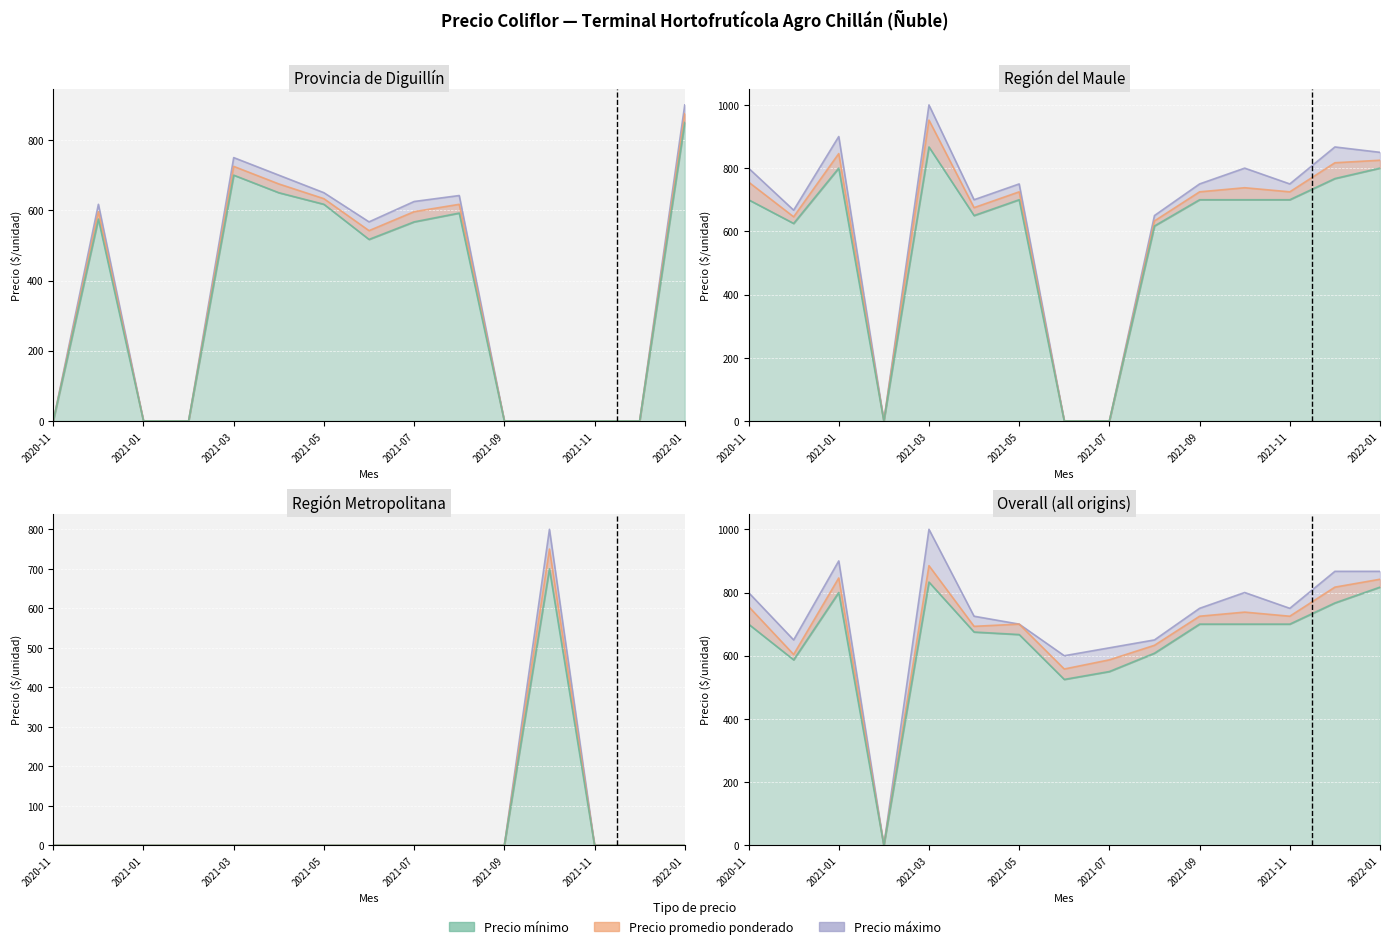

The value of Precio maximo at 2021-01 is 618. True or false?

False